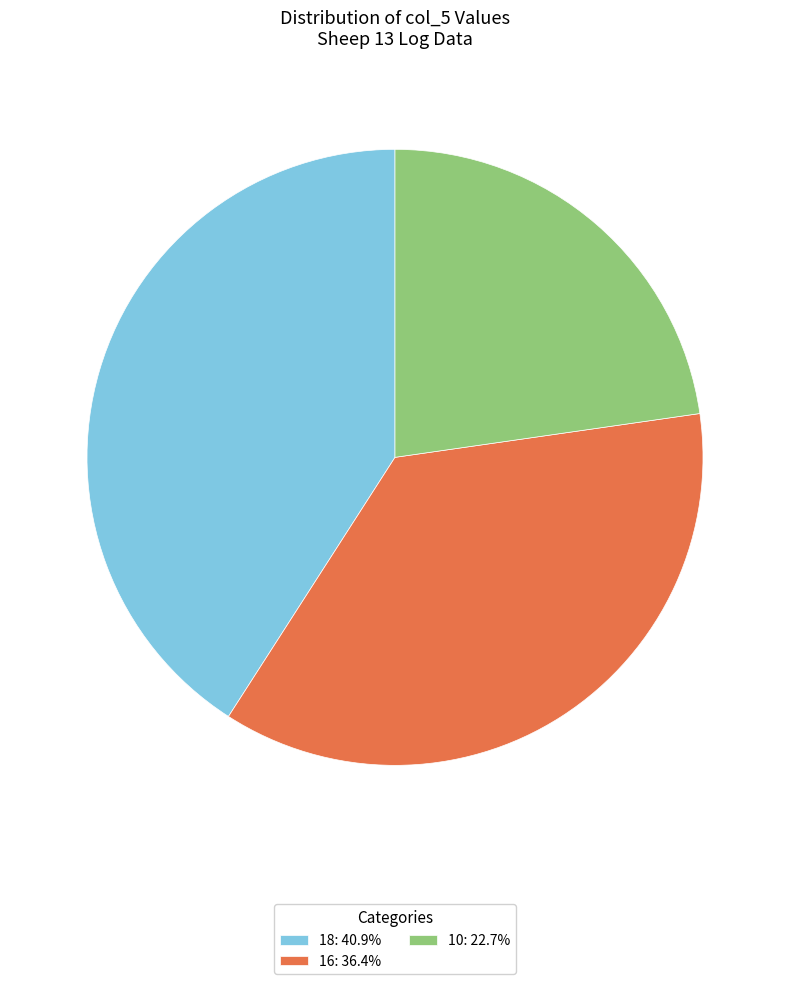

Does any single category account for the majority?

No